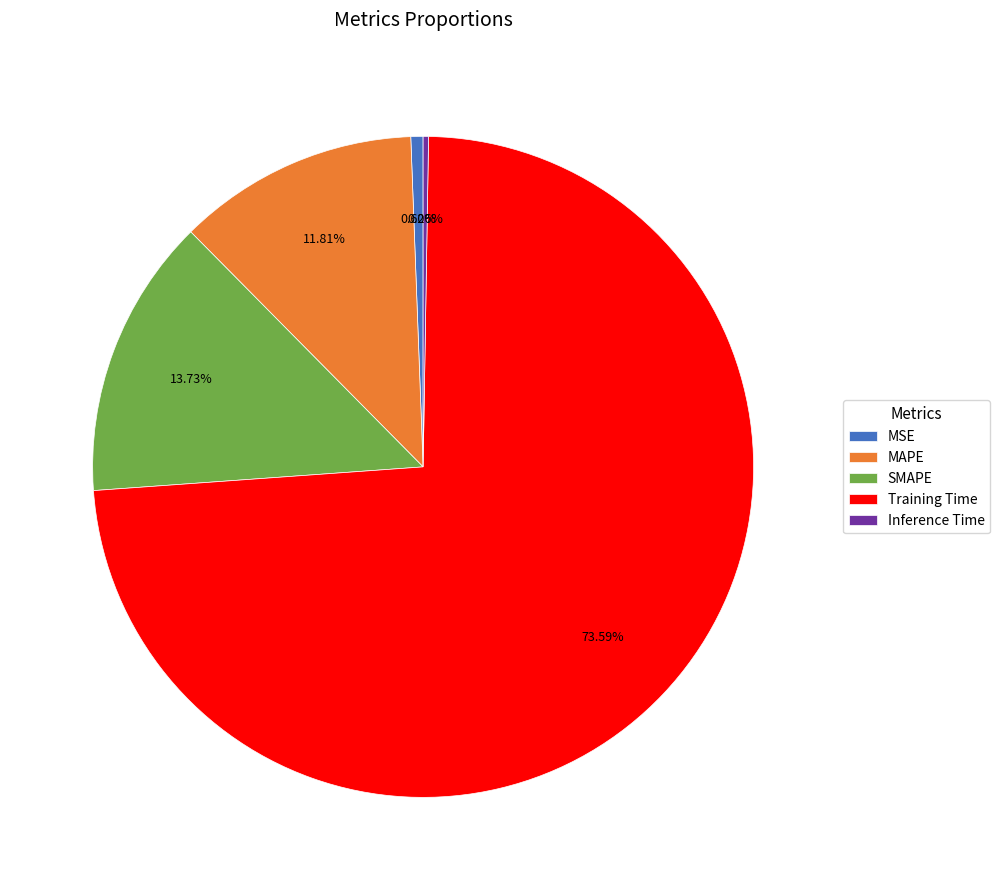

Which category accounts for the majority?

Training Time